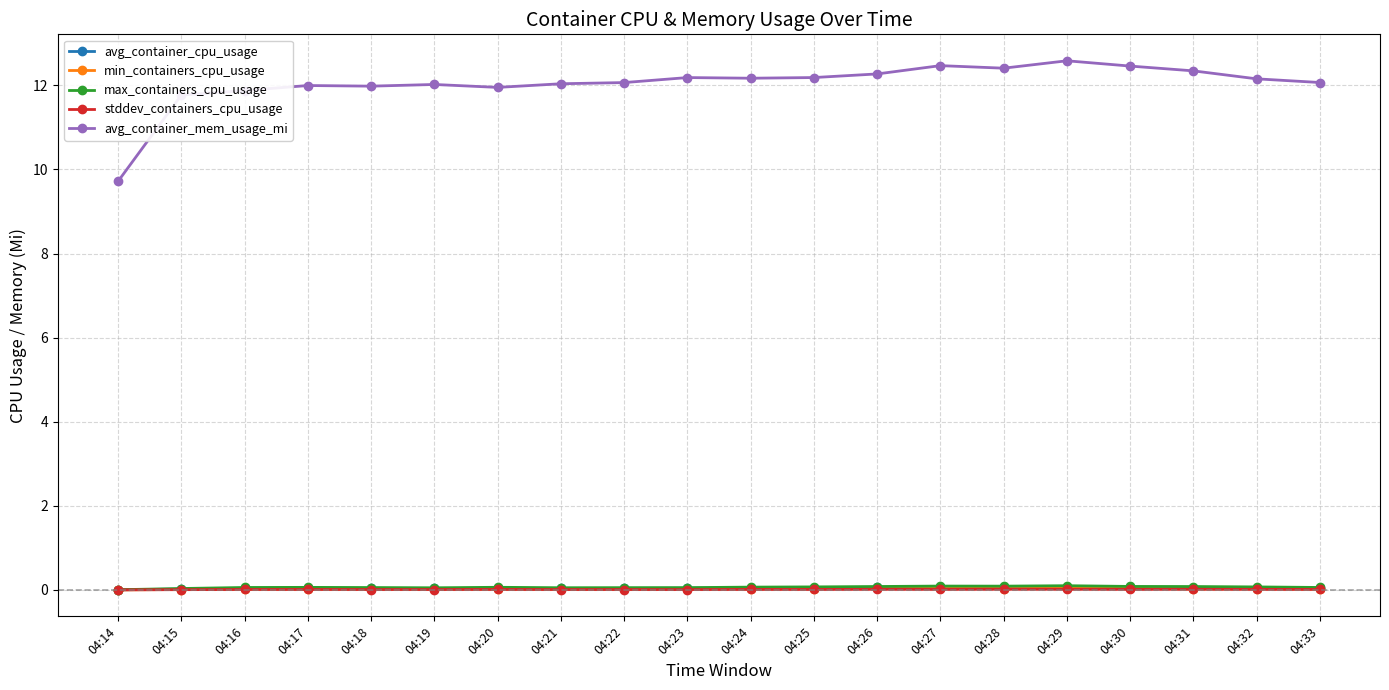

The avg_container_mem_usage_mi series shows 12.6 at 04:29. True or false?

True